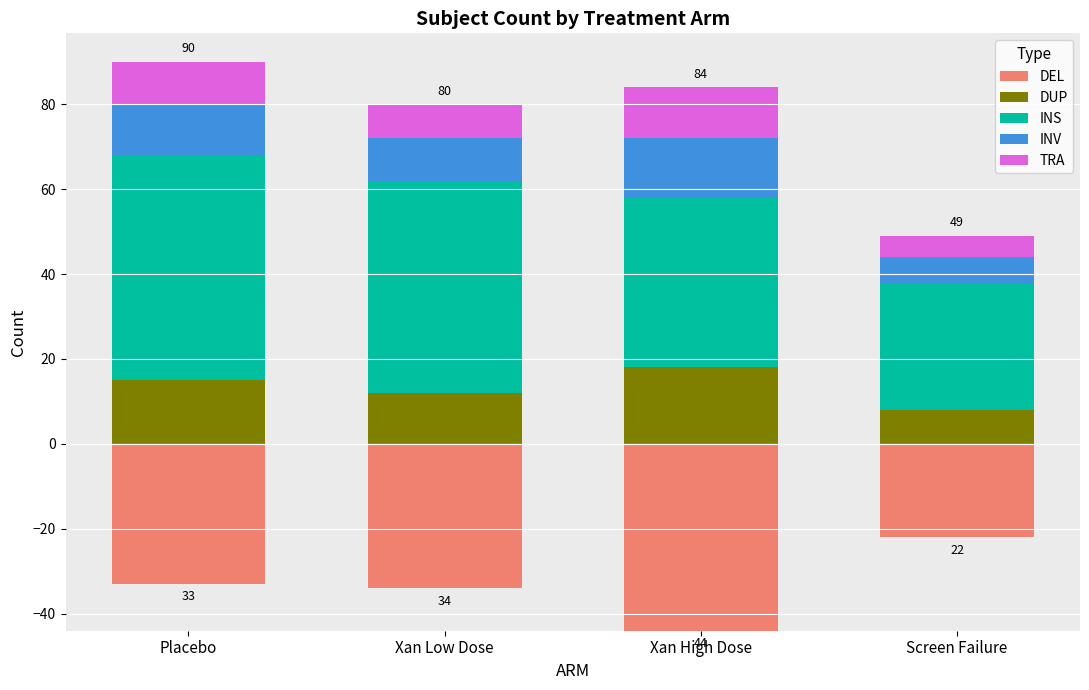

At which label does INV first exceed 12?

Xan High Dose